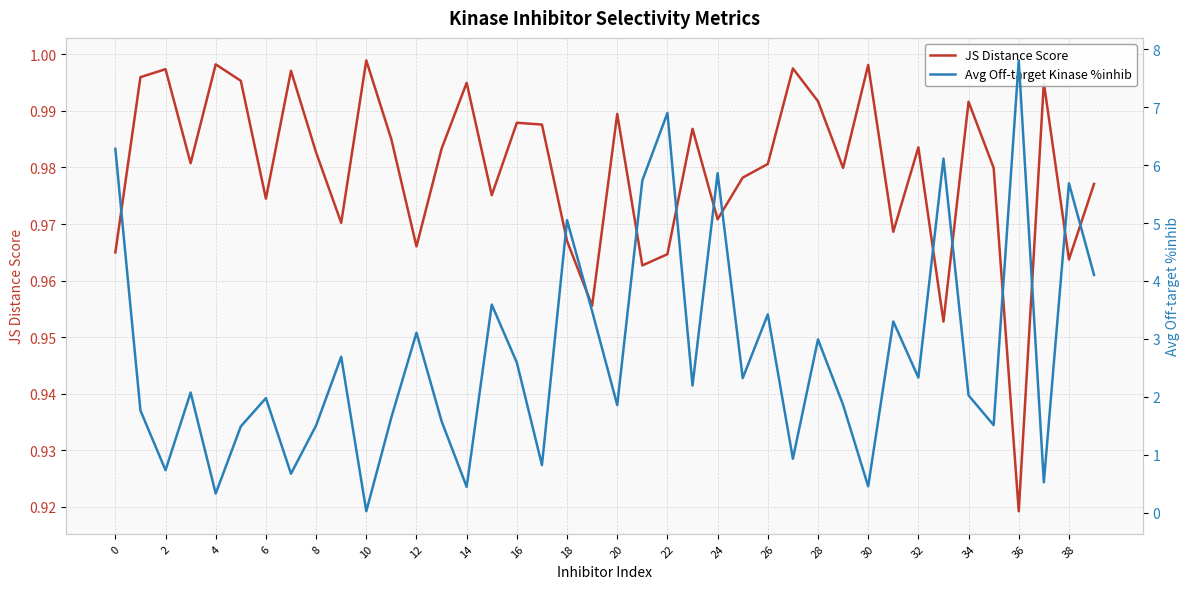

At which label is JS Distance Score closest to 0?

36